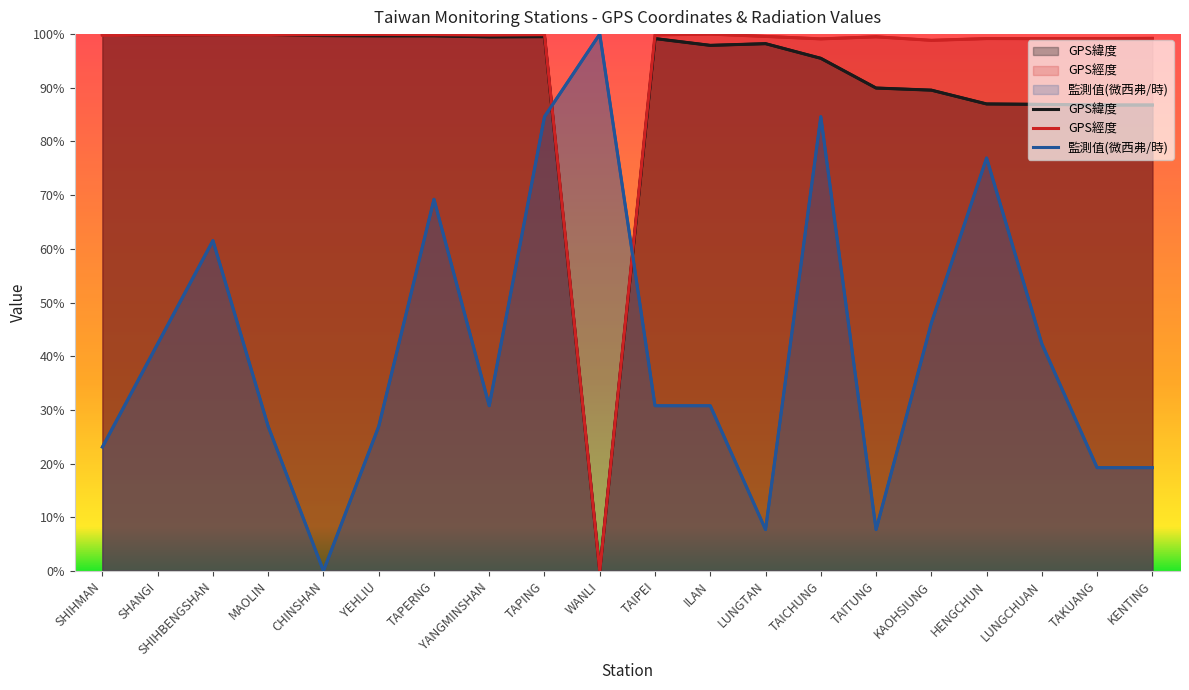

Reading left to right, extract all data points from this chart.

GPS緯度: SHIHMAN=1.0	SHANGI=1.0	SHIHBENGSHAN=1.0	MAOLIN=1.0	CHINSHAN=1.0	YEHLIU=1.0	TAPERNG=1.0	YANGMINSHAN=1.0	TAPING=1.0	WANLI=0.0	TAIPEI=1.0	ILAN=1.0	LUNGTAN=1.0	TAICHUNG=1.0	TAITUNG=0.9	KAOHSIUNG=0.9	HENGCHUN=0.9	LUNGCHUAN=0.9	TAKUANG=0.9	KENTING=0.9
GPS經度: SHIHMAN=1.0	SHANGI=1.0	SHIHBENGSHAN=1.0	MAOLIN=1.0	CHINSHAN=1.0	YEHLIU=1.0	TAPERNG=1.0	YANGMINSHAN=1.0	TAPING=1.0	WANLI=0.0	TAIPEI=1.0	ILAN=1.0	LUNGTAN=1.0	TAICHUNG=1.0	TAITUNG=1.0	KAOHSIUNG=1.0	HENGCHUN=1.0	LUNGCHUAN=1.0	TAKUANG=1.0	KENTING=1.0
監測值(微西弗/時): SHIHMAN=0.2	SHANGI=0.4	SHIHBENGSHAN=0.6	MAOLIN=0.3	CHINSHAN=0.0	YEHLIU=0.3	TAPERNG=0.7	YANGMINSHAN=0.3	TAPING=0.8	WANLI=1.0	TAIPEI=0.3	ILAN=0.3	LUNGTAN=0.1	TAICHUNG=0.8	TAITUNG=0.1	KAOHSIUNG=0.5	HENGCHUN=0.8	LUNGCHUAN=0.4	TAKUANG=0.2	KENTING=0.2